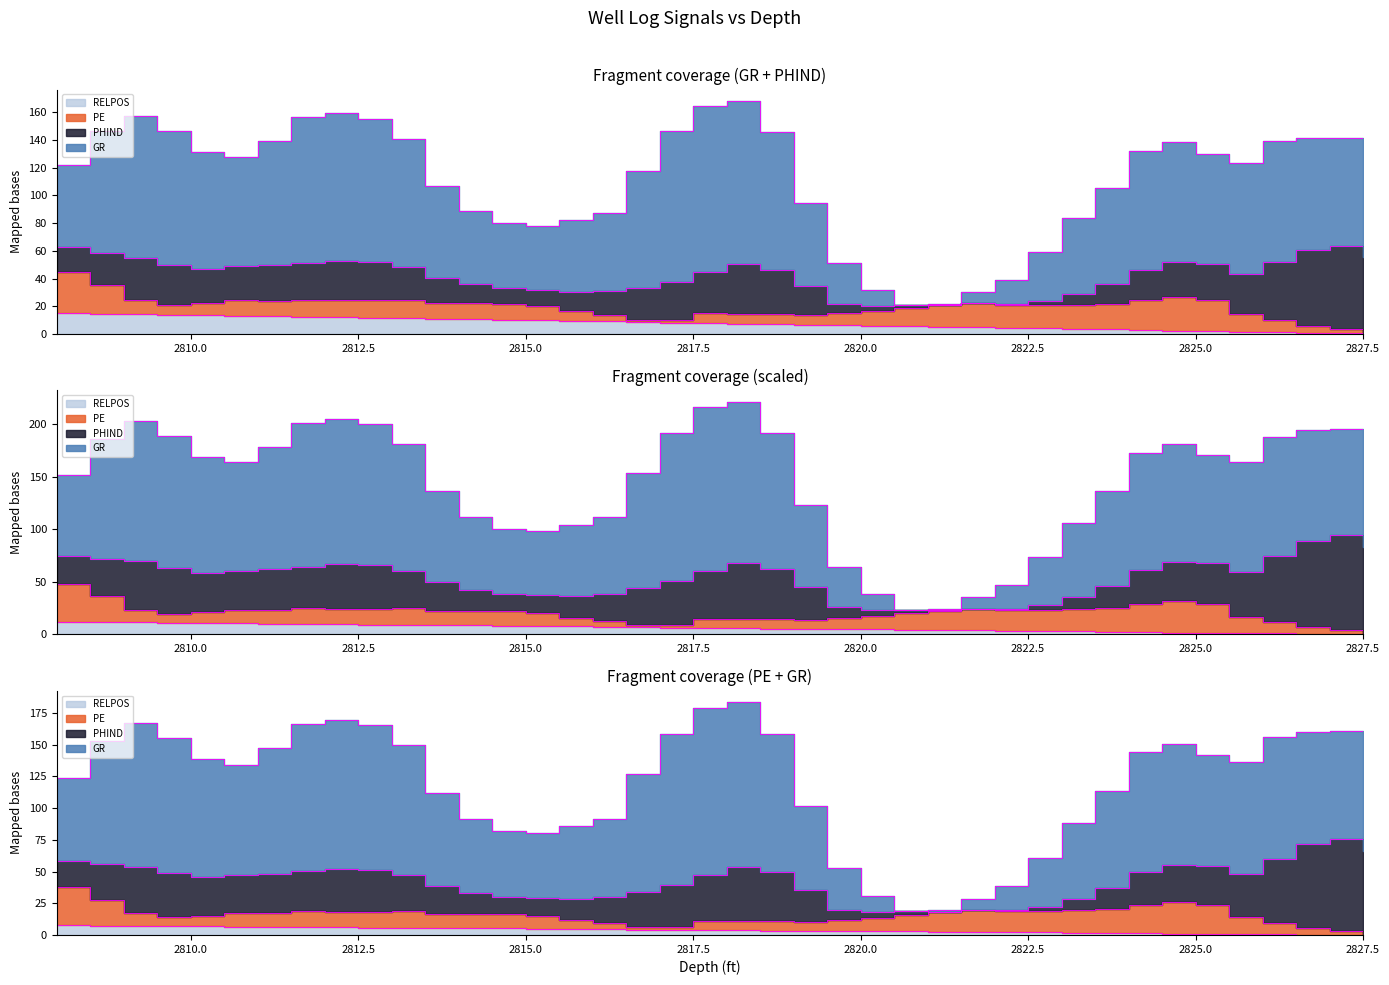

How many categories are shown in the chart?

40